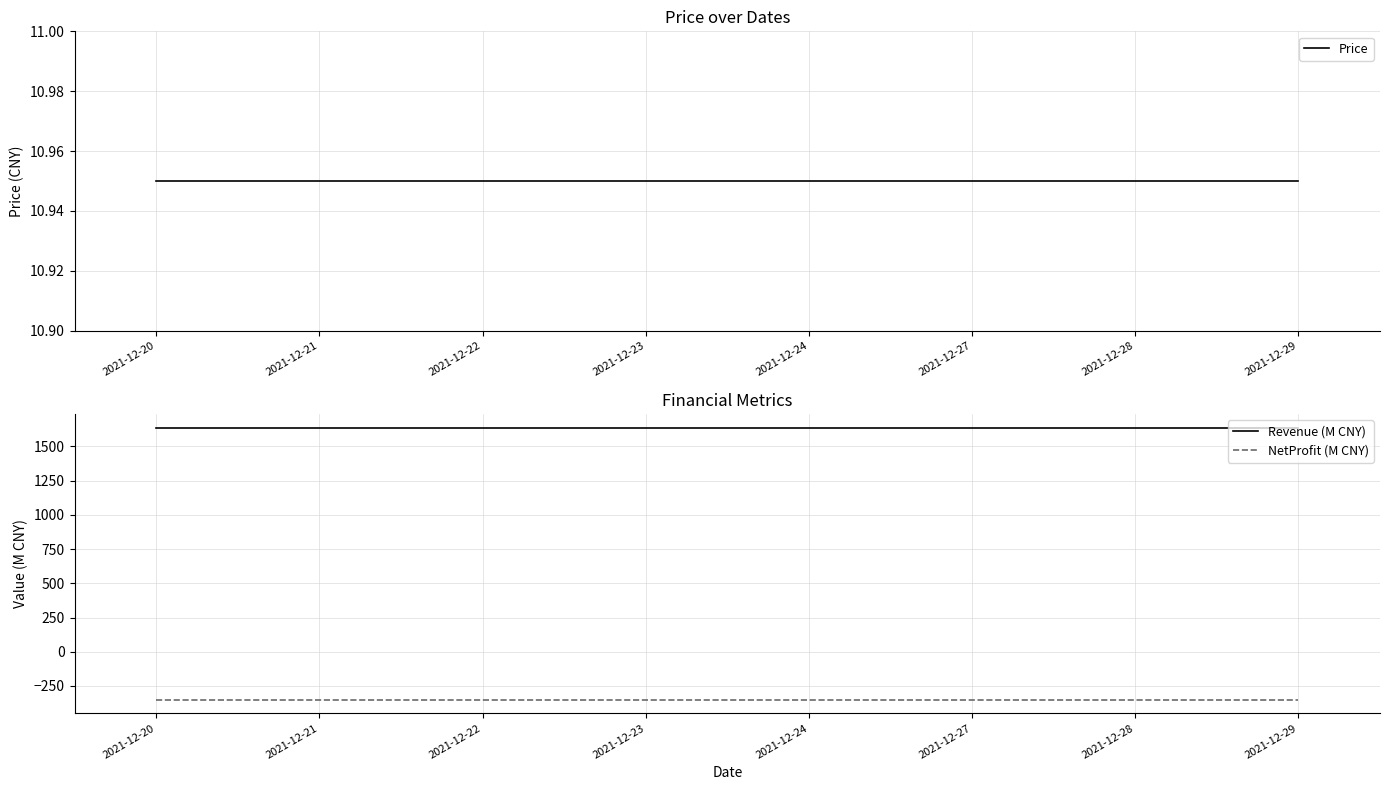

What is the total value across all series at 2021-12-27?

1296.8